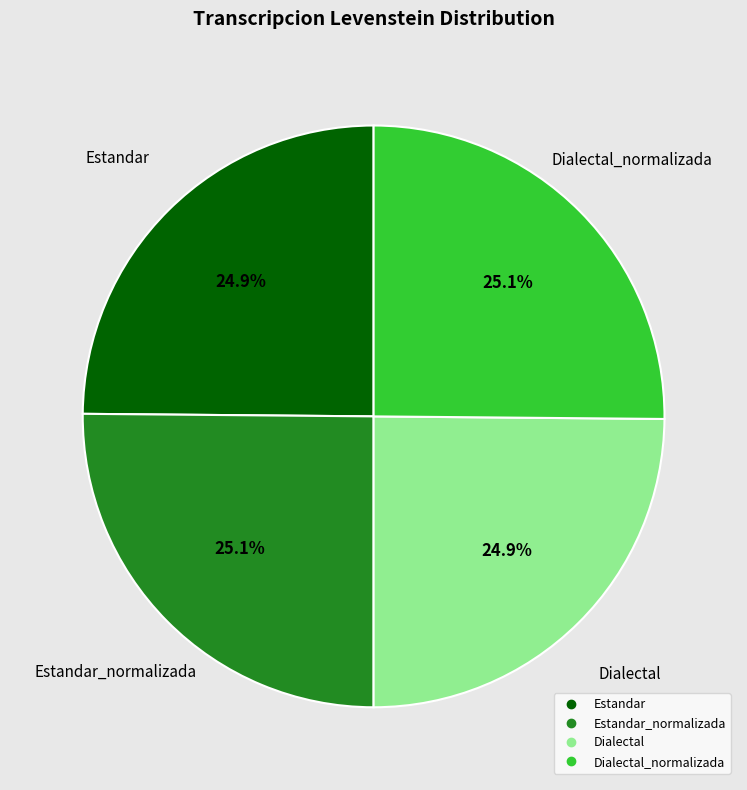

Does any single category account for the majority?

No